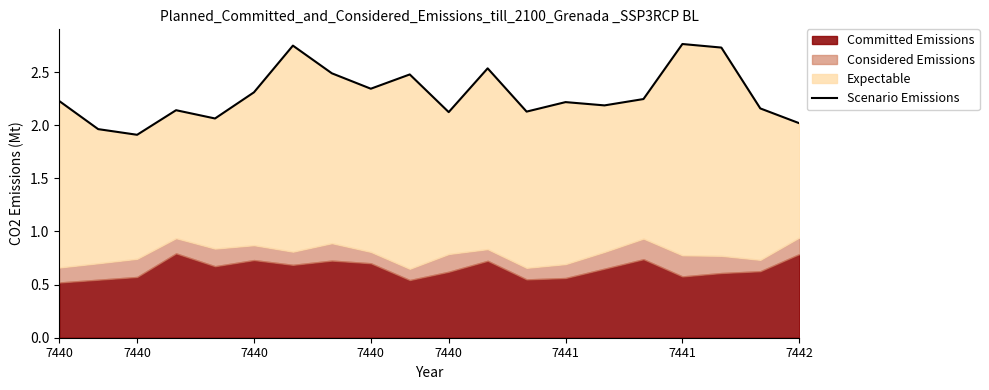

Reading left to right, what are all the values shown in this chart?

2.2	2.0	1.9	2.1	2.1	2.3	2.7	2.5	2.3	2.5	2.1	2.5	2.1	2.2	2.2	2.2	2.8	2.7	2.2	2.0